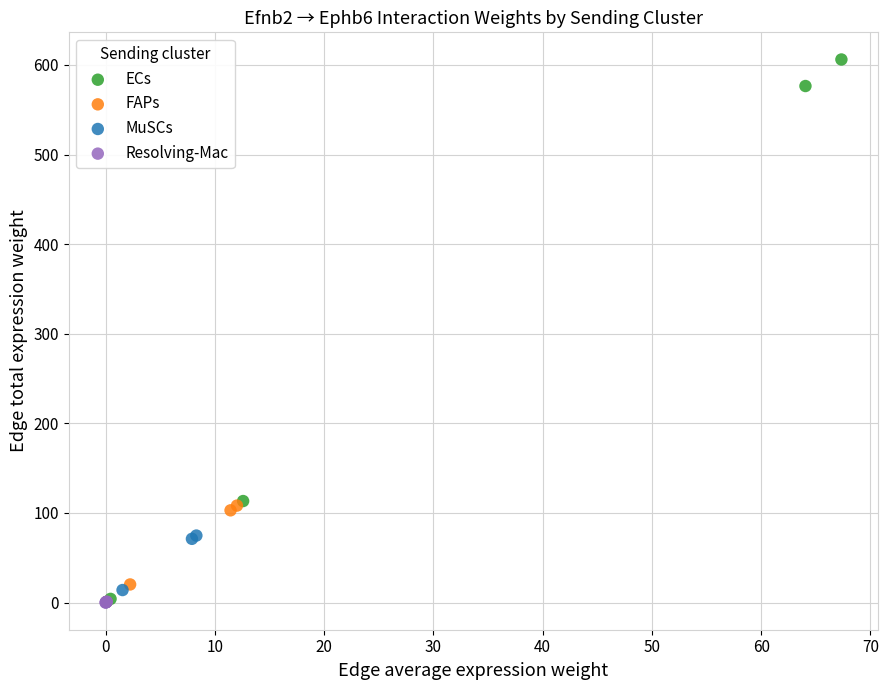

Which series has the widest spread of Y values?

ECs